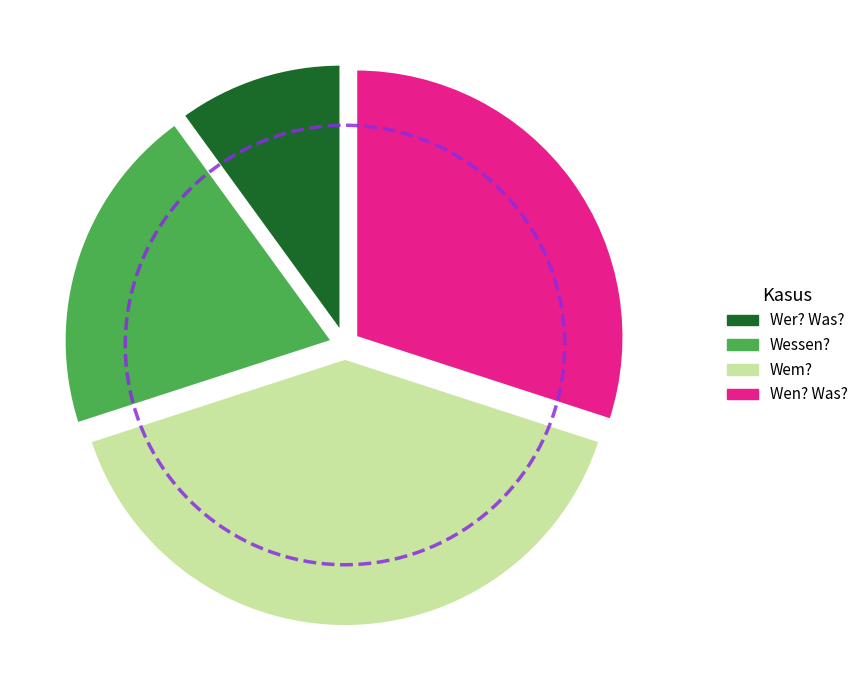

Is it true that Dativ is 40% of the pie?

True